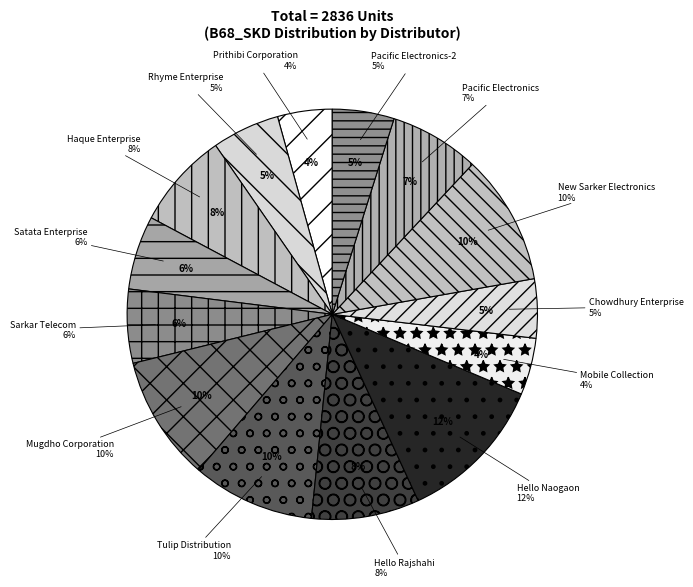

What percentage do Sarkar Telecom and Pacific Electronics-2 together represent?

10.7%